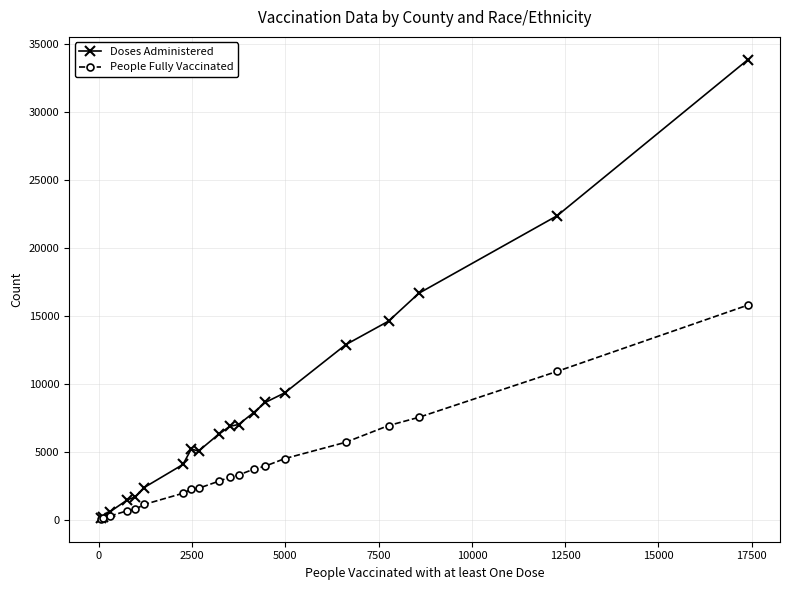

Which series has the largest total across all categories?

Doses Administered